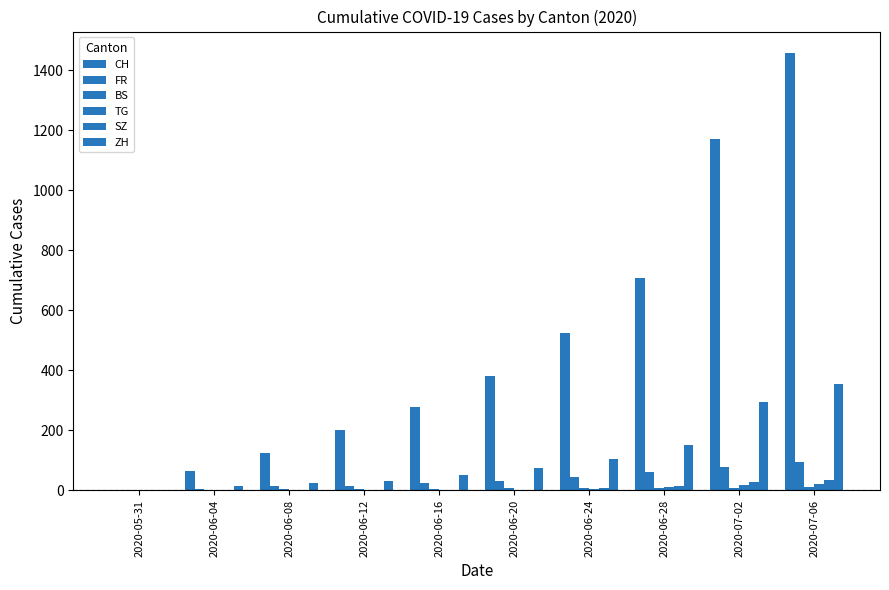

What is the difference between the highest and lowest values at 2020-06-04?

65